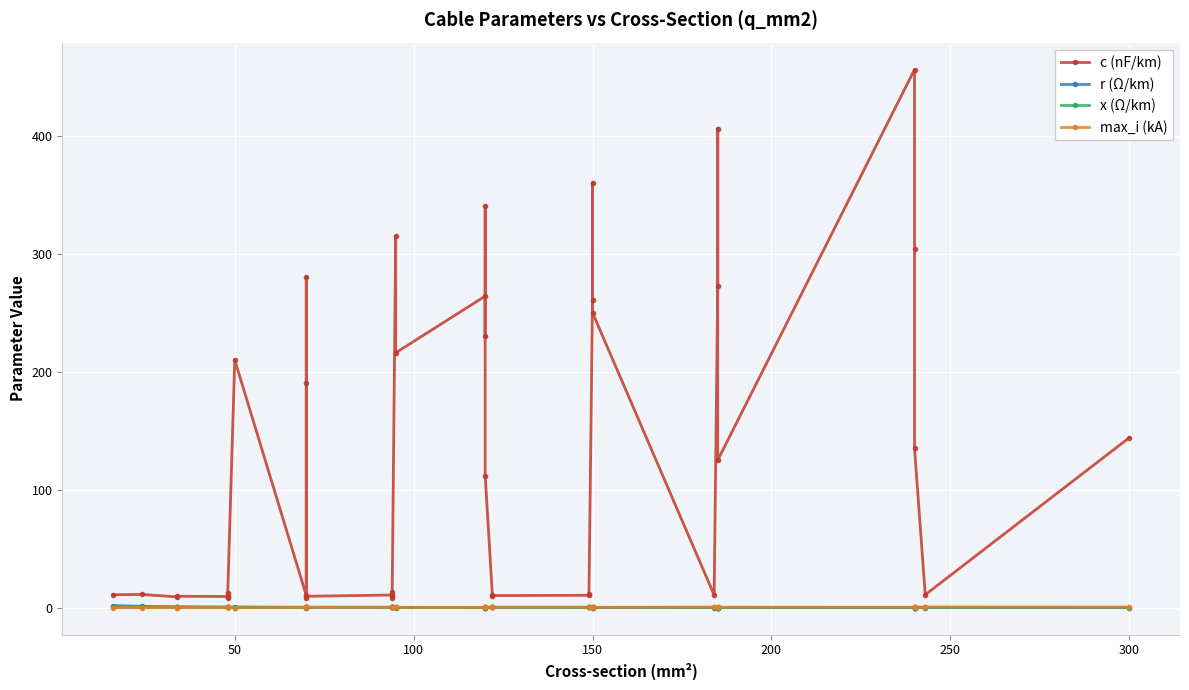

Is this an area chart (filled region under the line)?

No